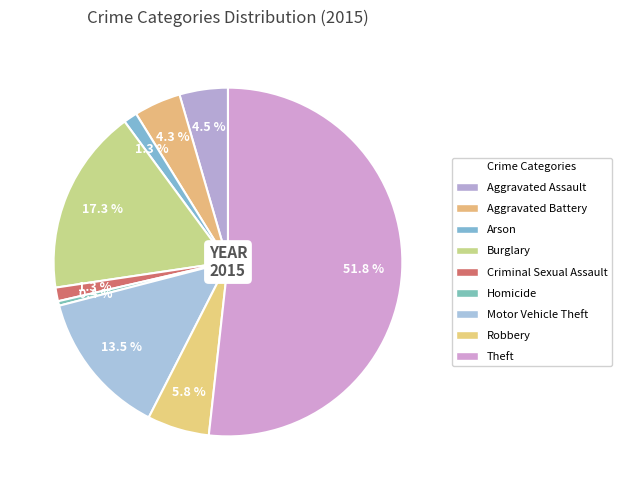

Which slice is the smallest?

Homicide